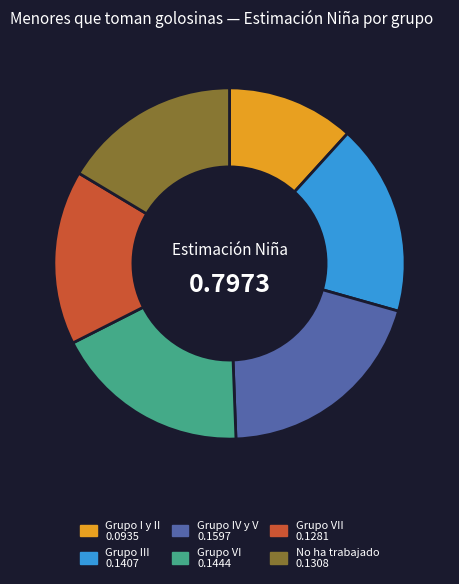

Is there any slice that represents more than half of the pie?

No